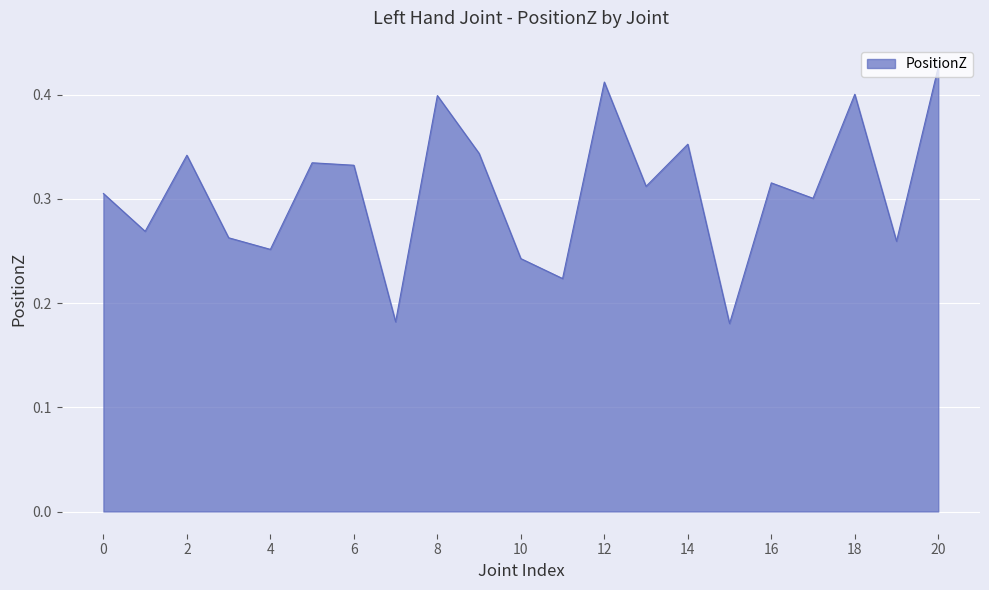

True or false: the data has more than 1 interior local peaks.

True